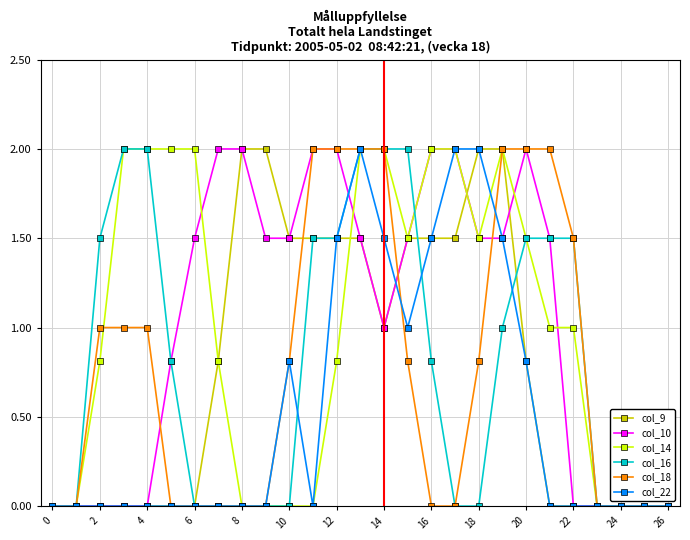

Reading left to right, transcribe all the data shown in this chart.

col_9: 0.0	0.0	0.0	0.0	0.0	0.0	0.0	0.8	2.0	2.0	1.5	1.5	1.5	1.5	1.0	1.5	1.5	1.5	2.0	2.0	0.8	0.0	0.0	0.0	0.0	0.0	0.0
col_10: 0.0	0.0	0.0	0.0	0.0	0.8	1.5	2.0	2.0	1.5	1.5	2.0	2.0	1.5	1.0	1.5	2.0	2.0	1.5	1.5	2.0	1.5	0.0	0.0	0.0	0.0	0.0
col_14: 0.0	0.0	0.8	2.0	2.0	2.0	2.0	0.8	0.0	0.0	0.0	0.0	0.8	2.0	2.0	1.5	2.0	2.0	1.5	2.0	1.5	1.0	1.0	0.0	0.0	0.0	0.0
col_16: 0.0	0.0	1.5	2.0	2.0	0.8	0.0	0.0	0.0	0.0	0.0	1.5	1.5	2.0	2.0	2.0	0.8	0.0	0.0	1.0	1.5	1.5	1.5	0.0	0.0	0.0	0.0
col_18: 0.0	0.0	1.0	1.0	1.0	0.0	0.0	0.0	0.0	0.0	0.8	2.0	2.0	2.0	2.0	0.8	0.0	0.0	0.8	2.0	2.0	2.0	1.5	0.0	0.0	0.0	0.0
col_22: 0.0	0.0	0.0	0.0	0.0	0.0	0.0	0.0	0.0	0.0	0.8	0.0	1.5	2.0	1.5	1.0	1.5	2.0	2.0	1.5	0.8	0.0	0.0	0.0	0.0	0.0	0.0